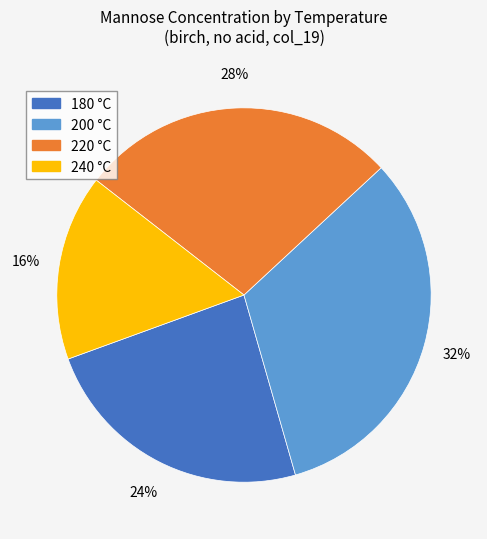

Is there a majority slice in this chart?

No